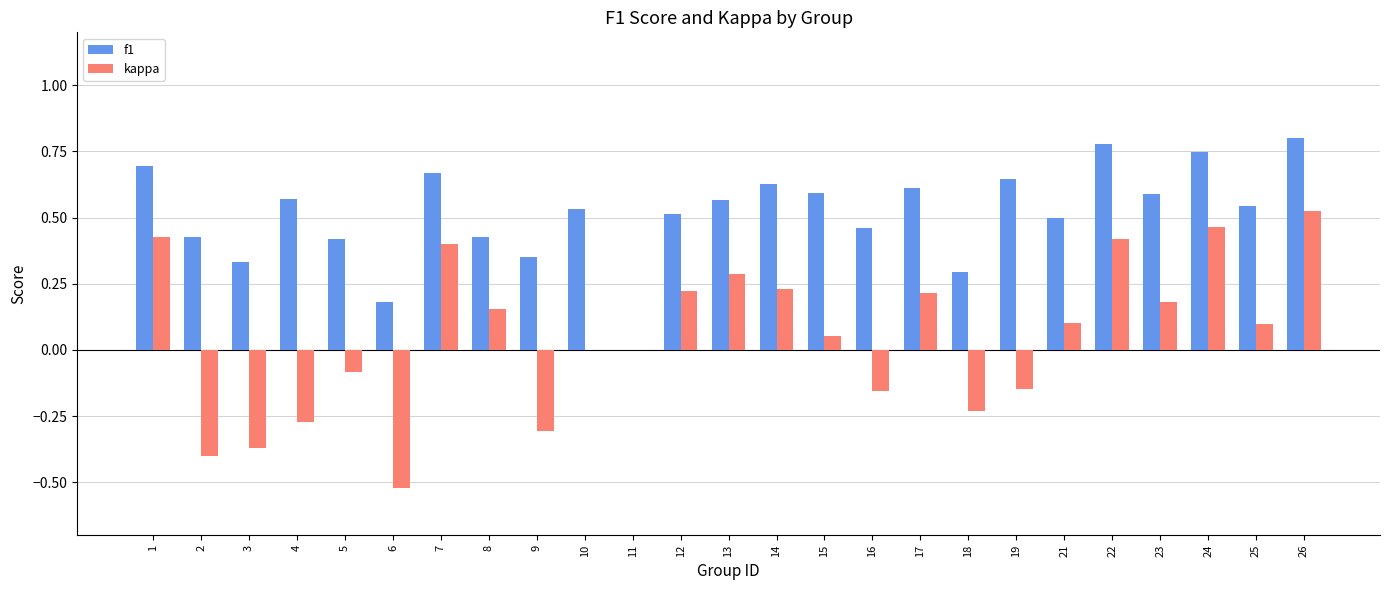

What are all the series names shown in the legend?

f1, kappa